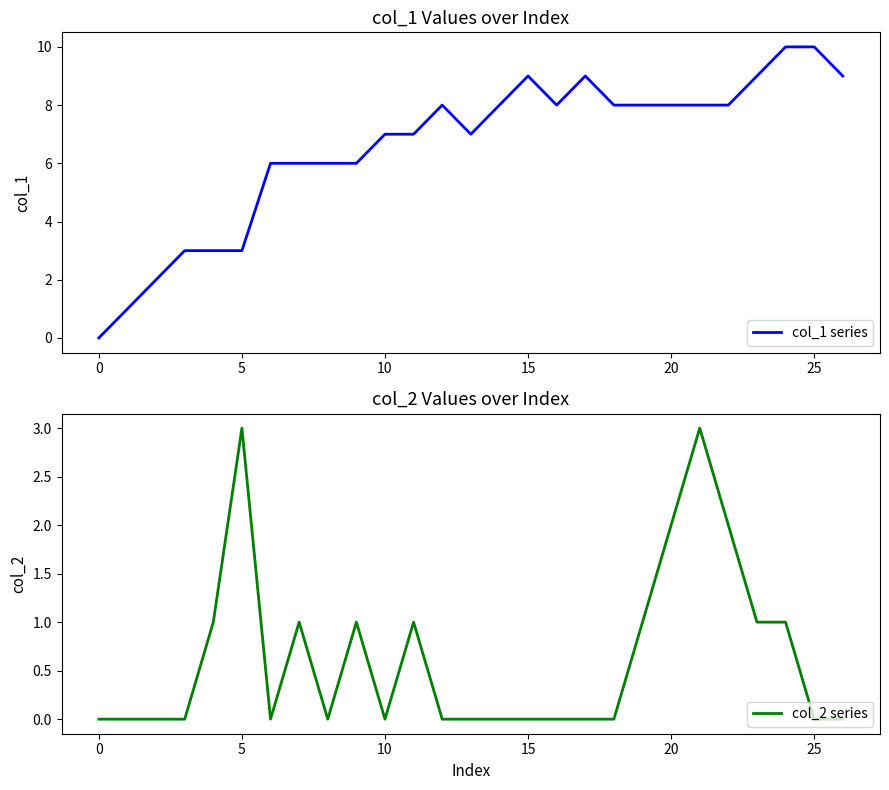

True or false: col_2 series and col_1 series cross at least once.

False